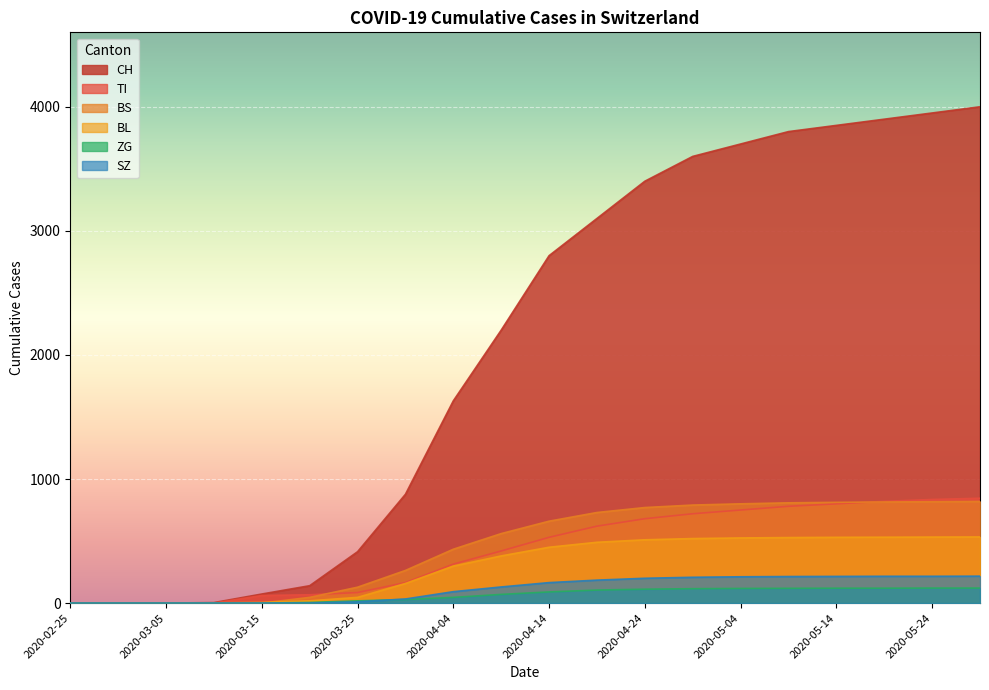

At how many categories does at least one series exceed 1204?

12